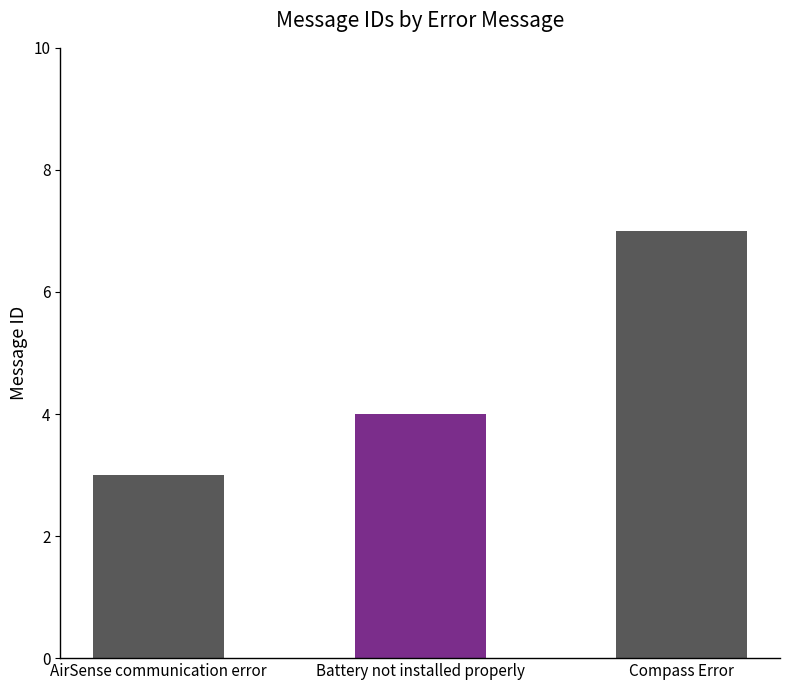

What is the ratio of the value at AirSense communication error to the value at Compass Error?

0.4